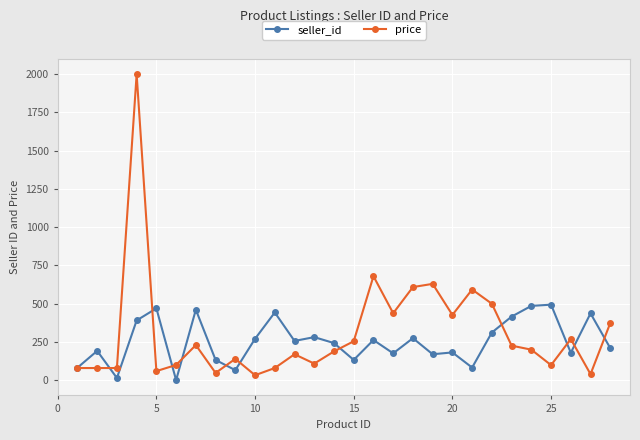

What is the greatest value displayed?

2000.0